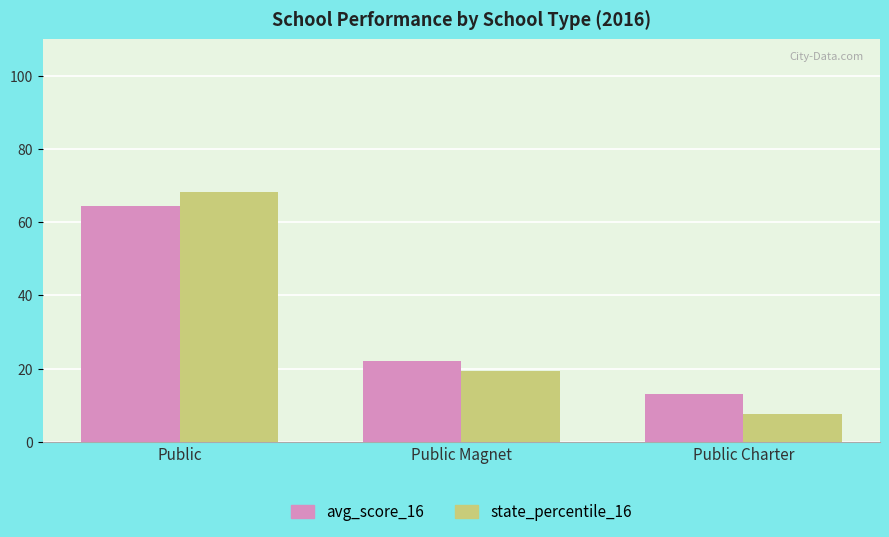

What position from the right is Public Magnet?

2